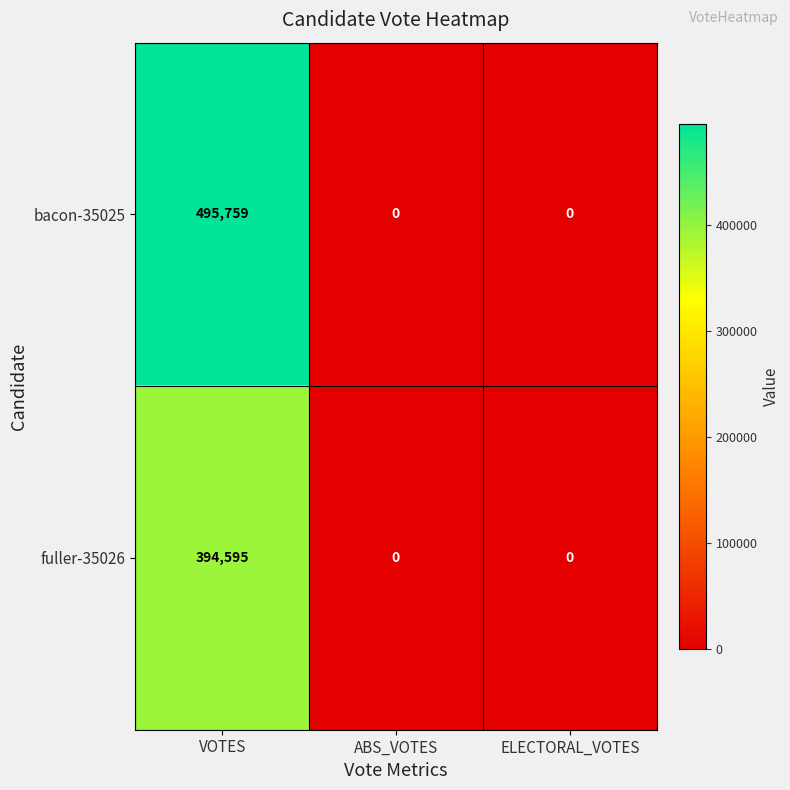

What is the greatest value displayed?

495759